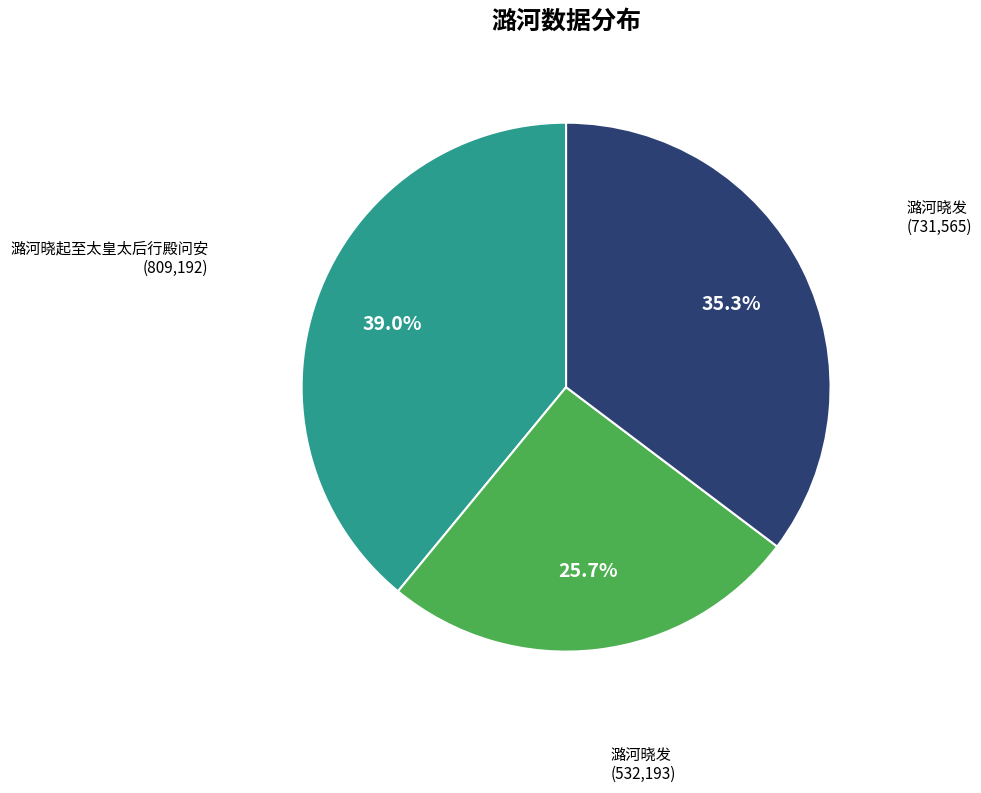

Is there a majority slice in this chart?

No